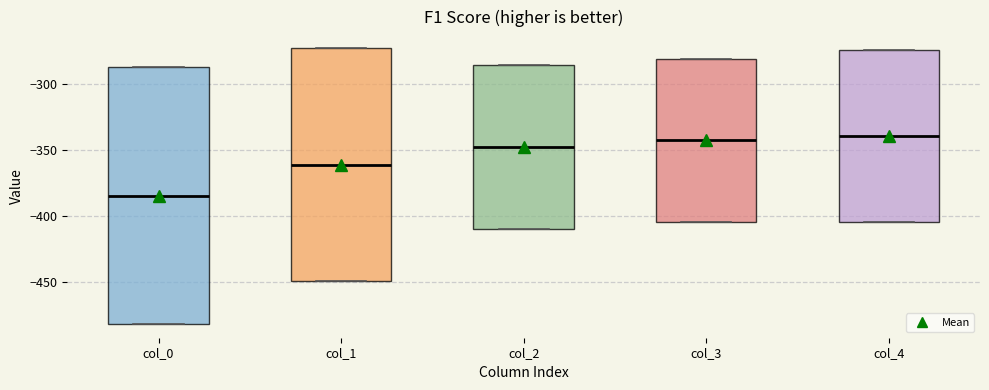

Which box is the tallest, from its lower edge to its upper edge?

col_0